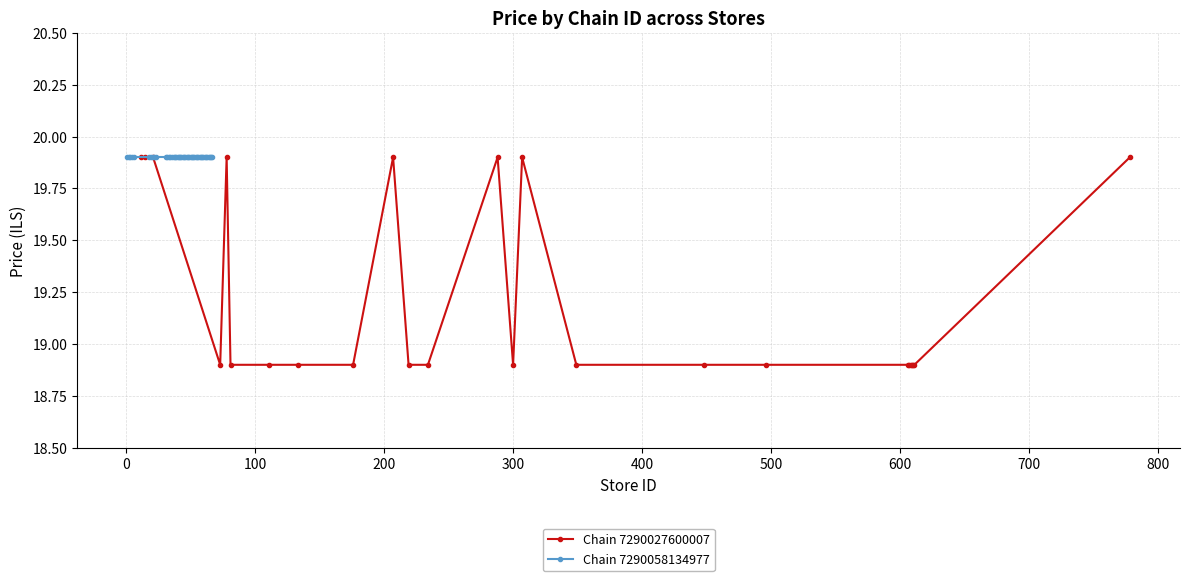

What is the highest value of the Chain 7290027600007 series?

19.9